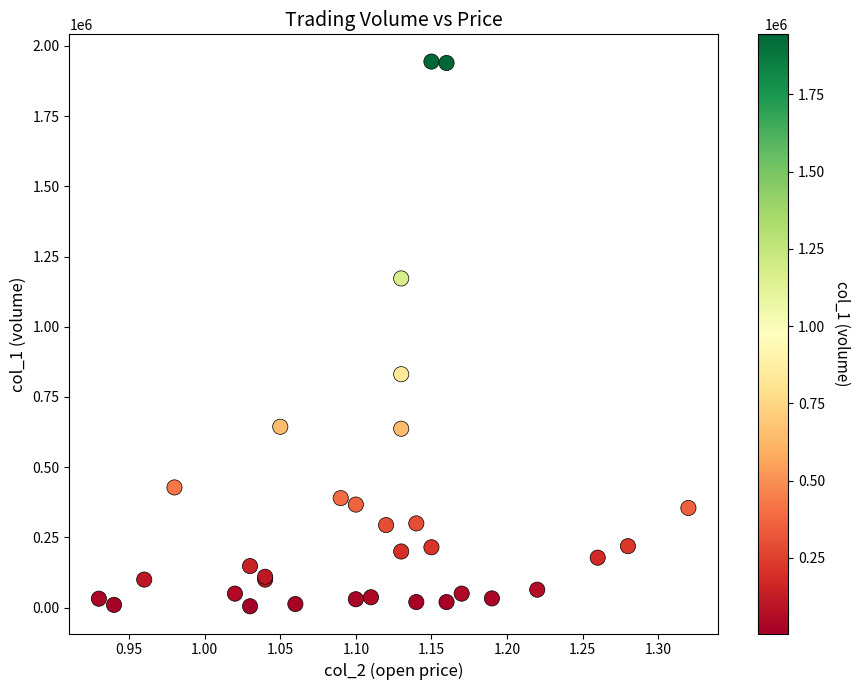

What Y value in the scatter plot is closest to 974500?

831000